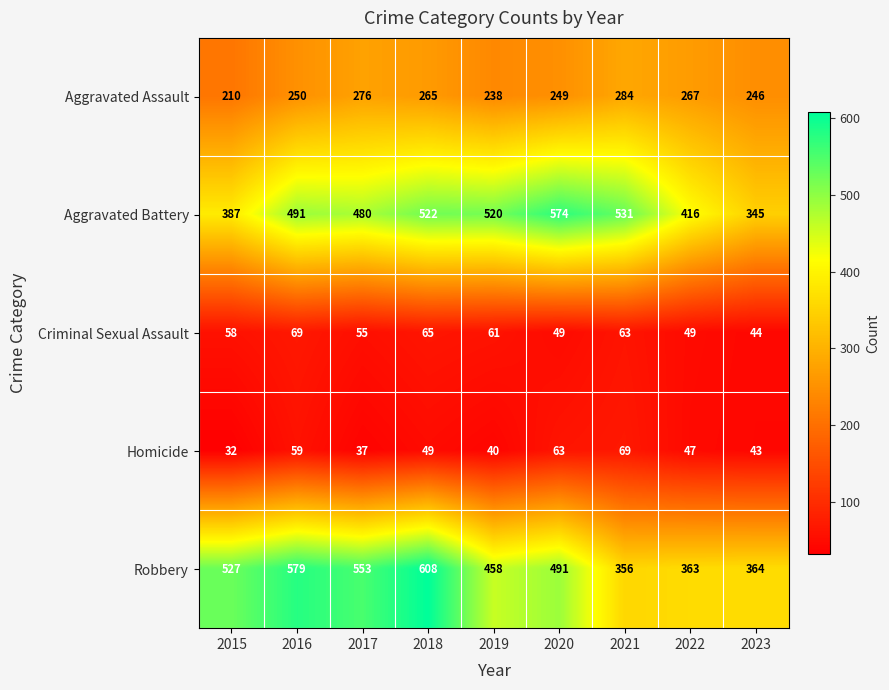

Rank the categories by Aggravated Battery value from lowest to highest.

2023, 2015, 2022, 2017, 2016, 2019, 2018, 2021, 2020